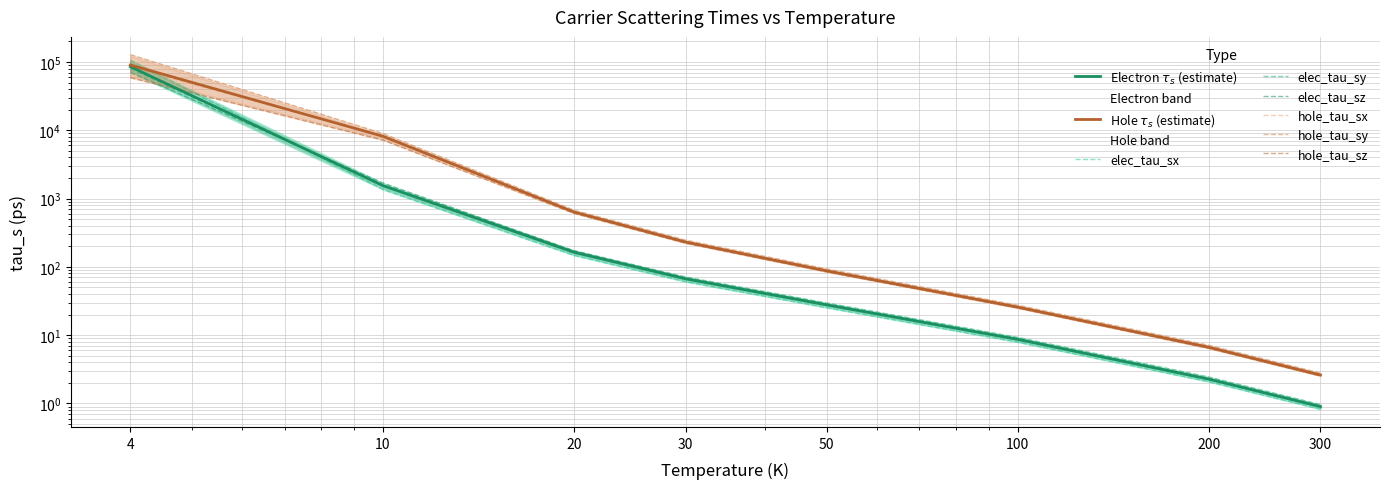

How many data points in hole_tau_sy are above 245?

4